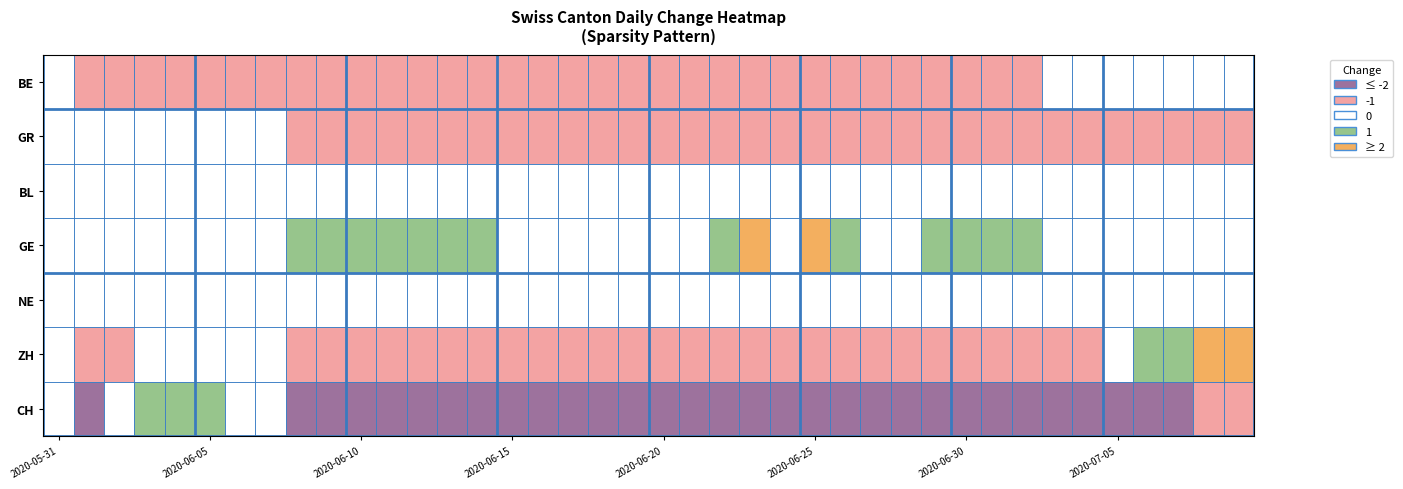

What is the difference between the second highest and minimum values in the CH series?

7